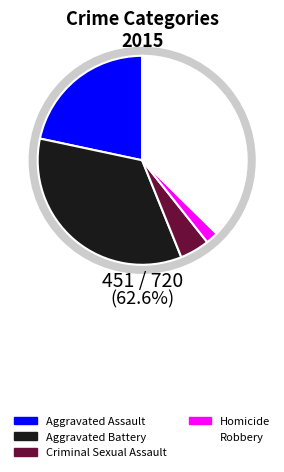

Approximately how many times larger is the value at Aggravated Battery compared to Criminal Sexual Assault?

7.5